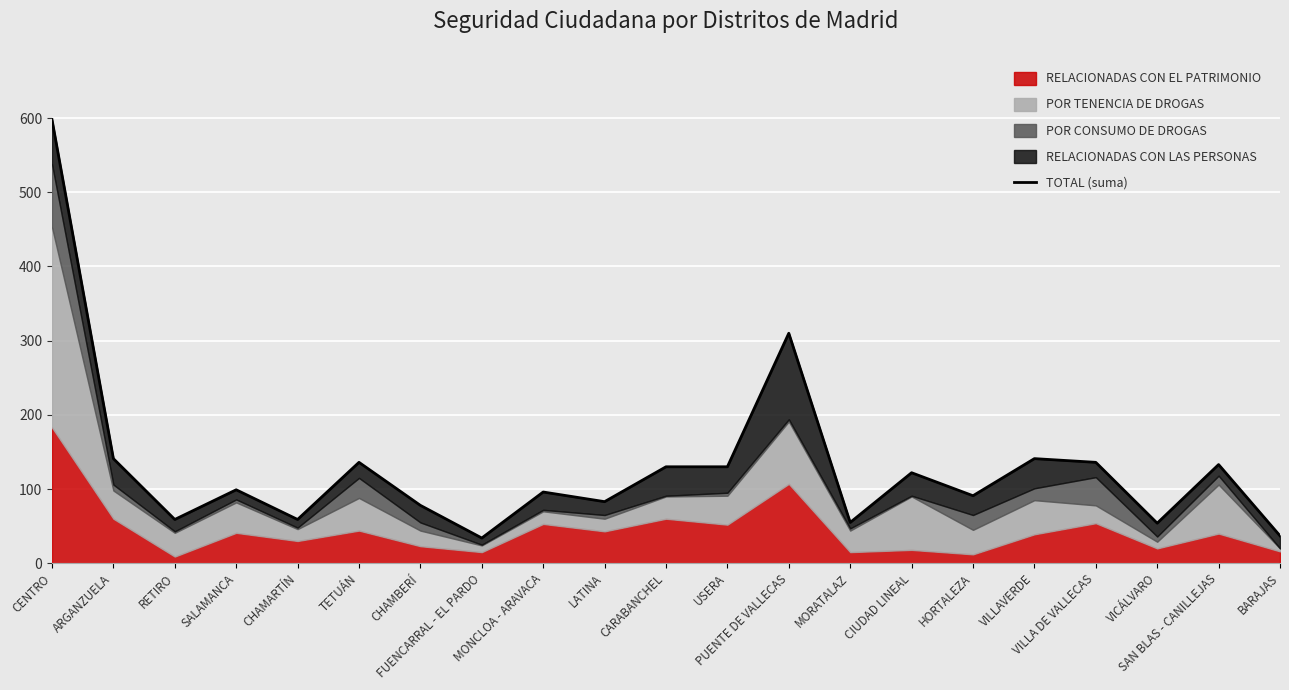

What is the greatest value displayed?

598